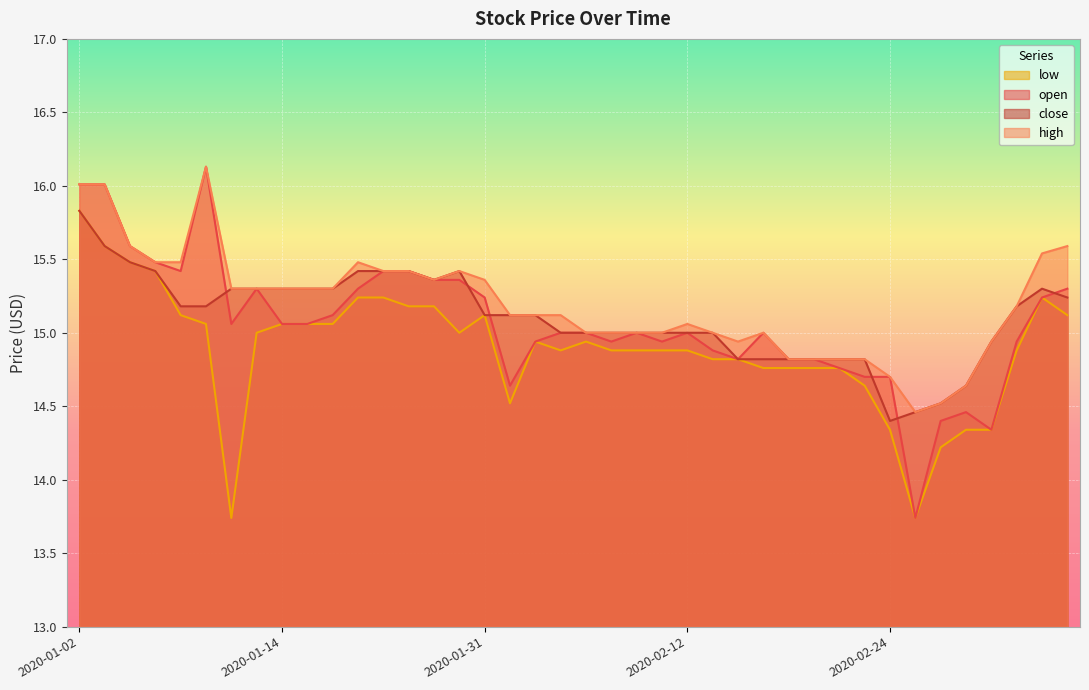

What is the difference between the low values at 2020-02-24 and 2020-01-22?

0.8